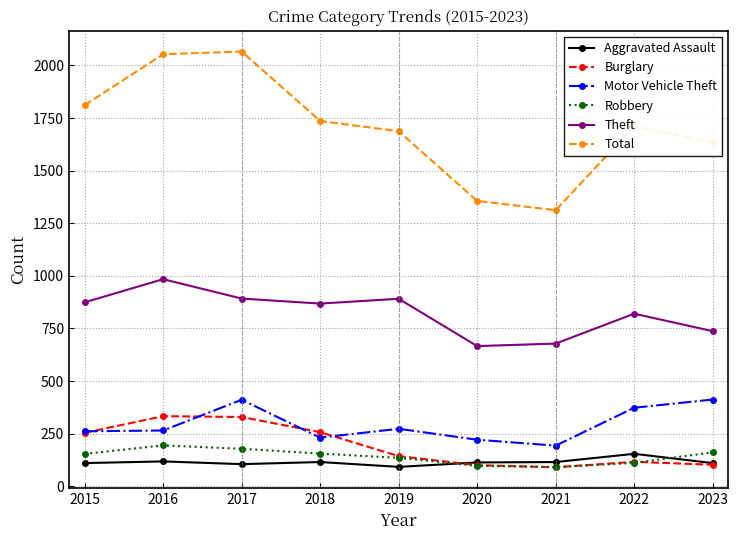

How many lines are shown in the chart?

6